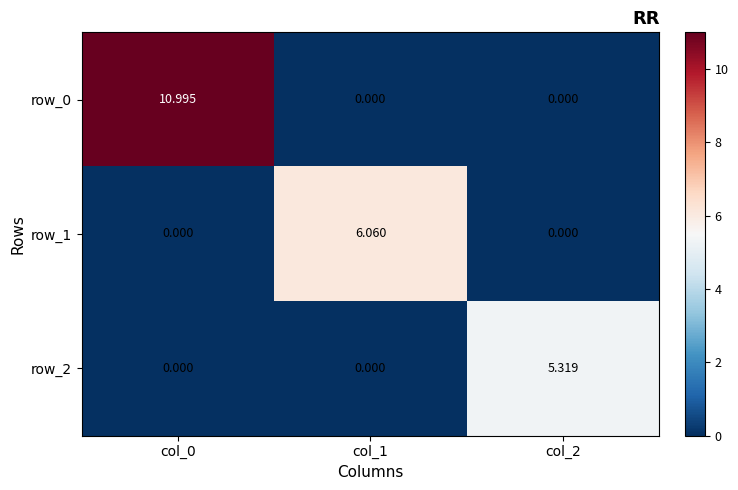

At which category is the sum across all series the highest?

col_0